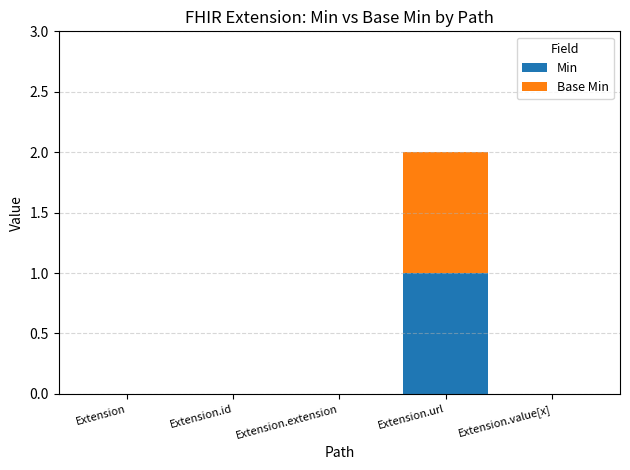

How many data points does each series have?

5